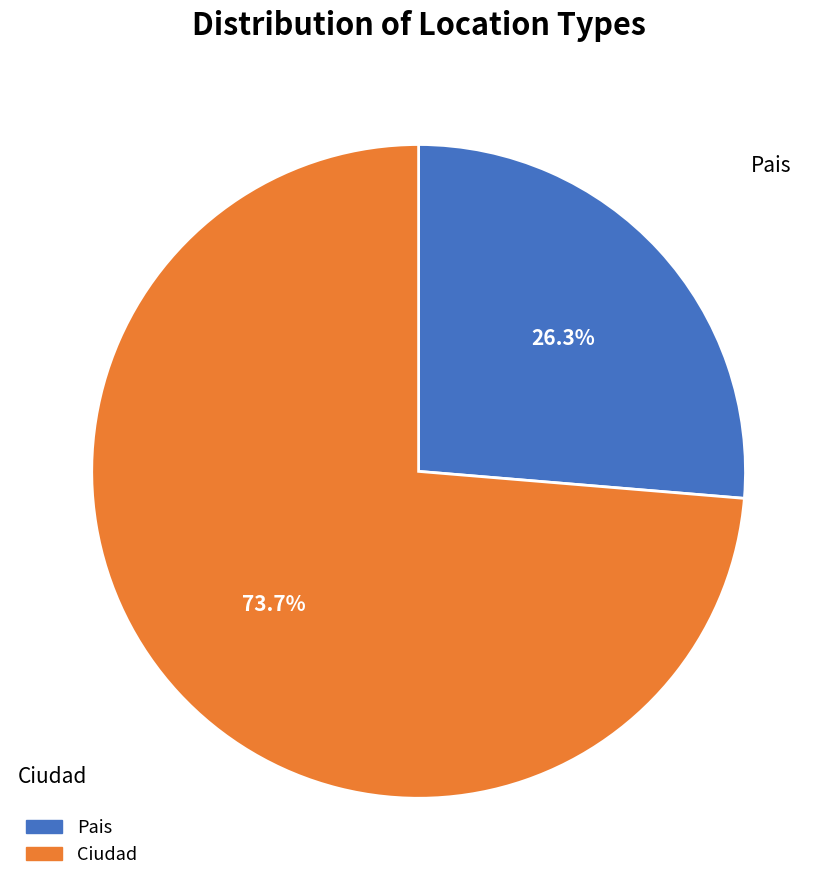

To the nearest percent, what is the difference between the Pais and Ciudad slice percentages?

47%